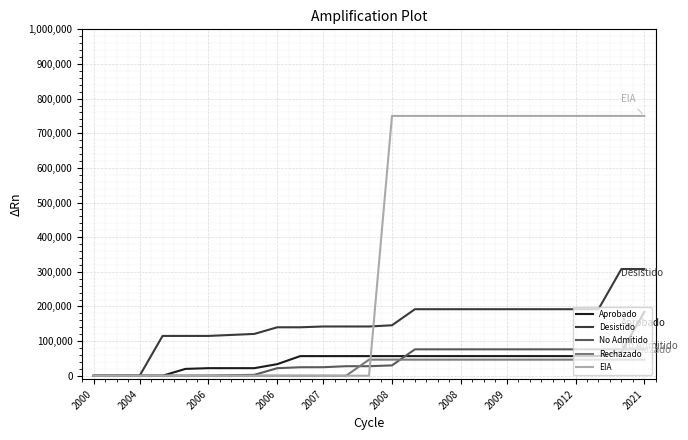

Which series has the largest total across all categories?

EIA